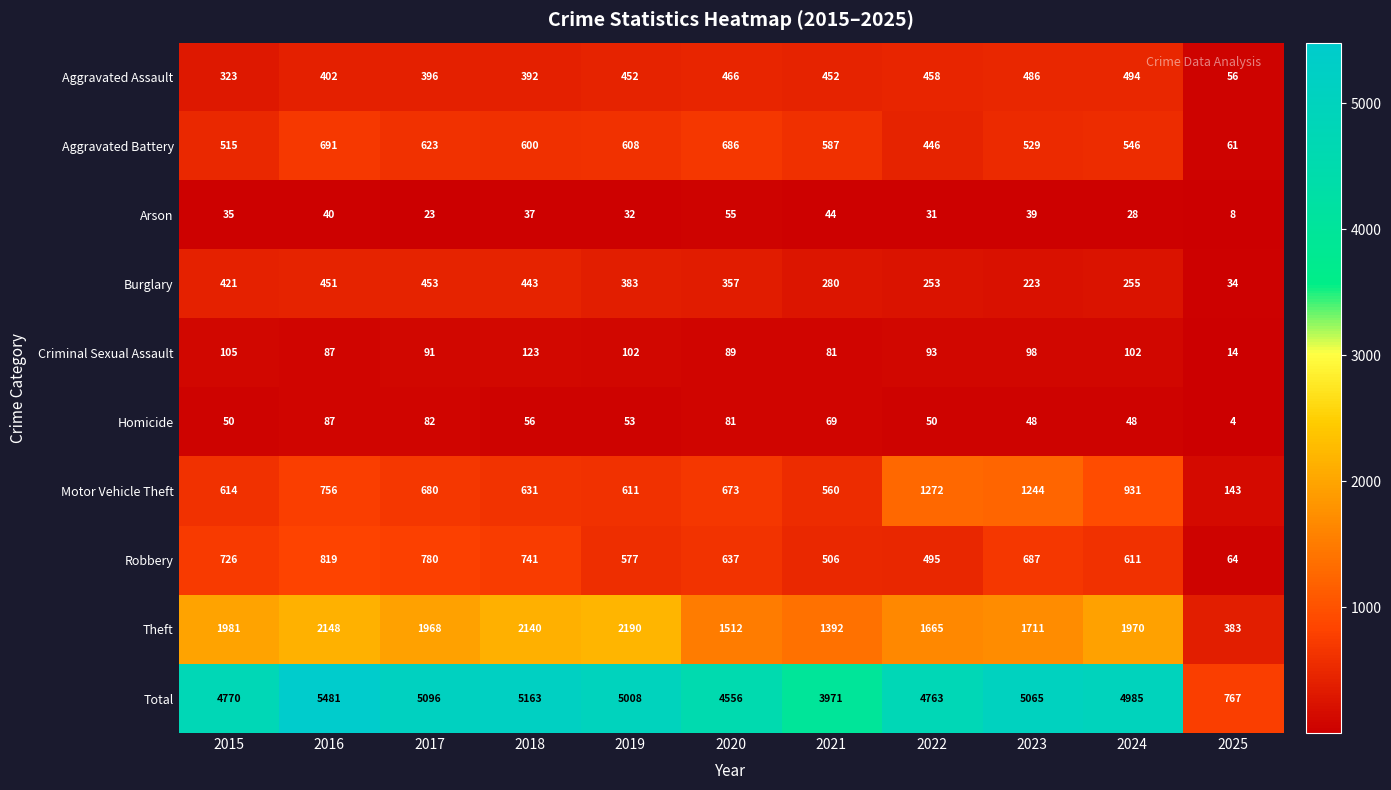

What is the sum of the Criminal Sexual Assault values at 2023 and 2022?

191